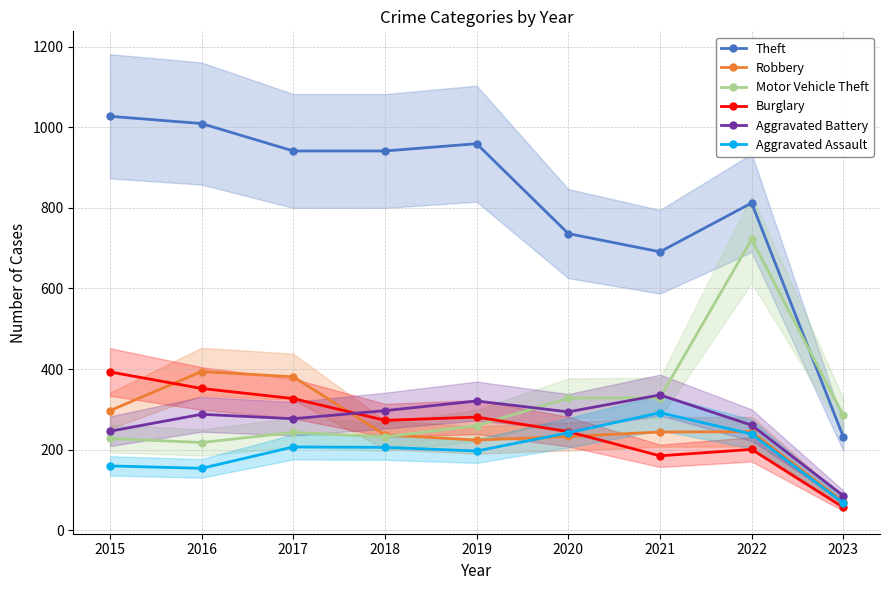

What is the sum of the Motor Vehicle Theft values at 2019 and 2016?

478